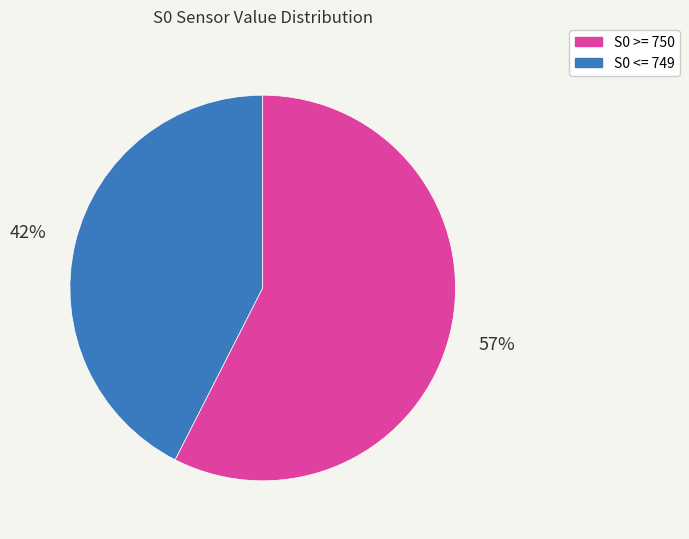

To the nearest percent, what is the combined percentage of S0 <= 749 and S0 >= 750?

100%